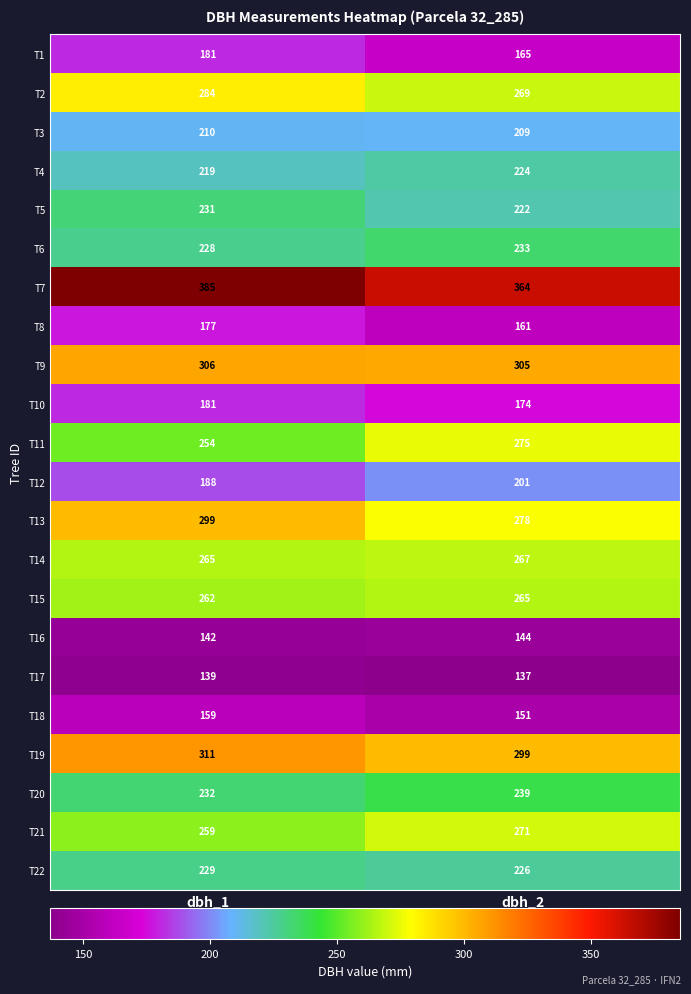

What is the sum of the T12 values at dbh_2 and dbh_1?

389